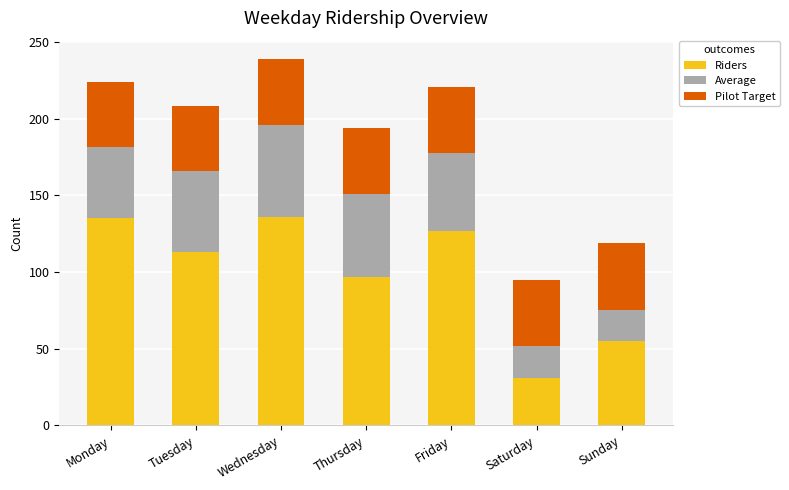

What is the difference between the Riders values at Friday and Saturday?

96.0